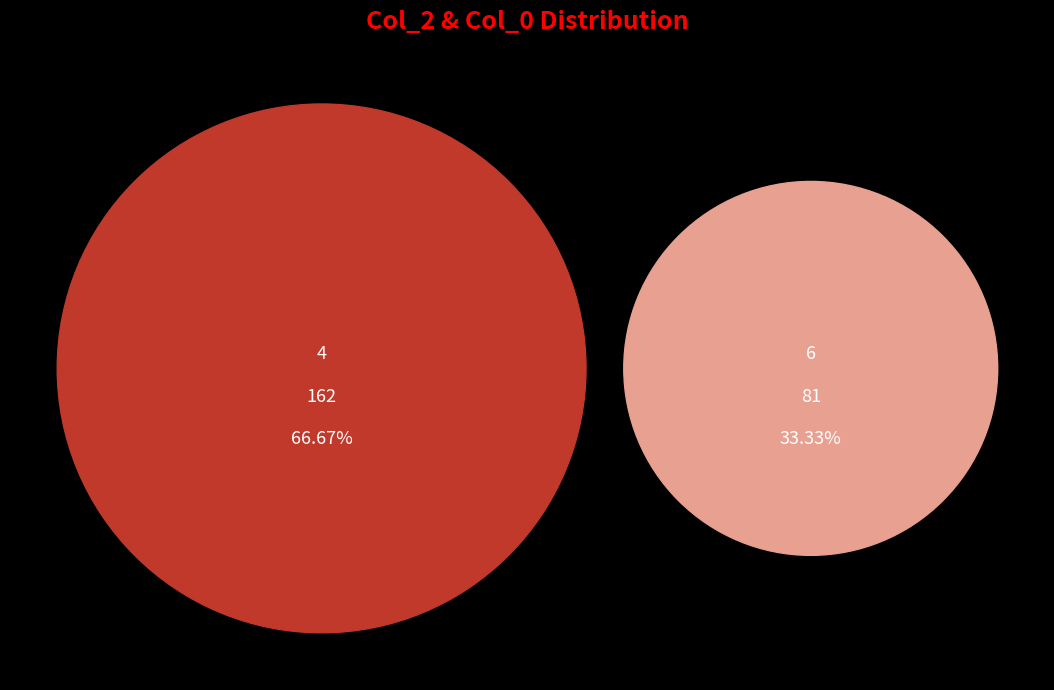

Which has a higher value, 4 or 4?

4